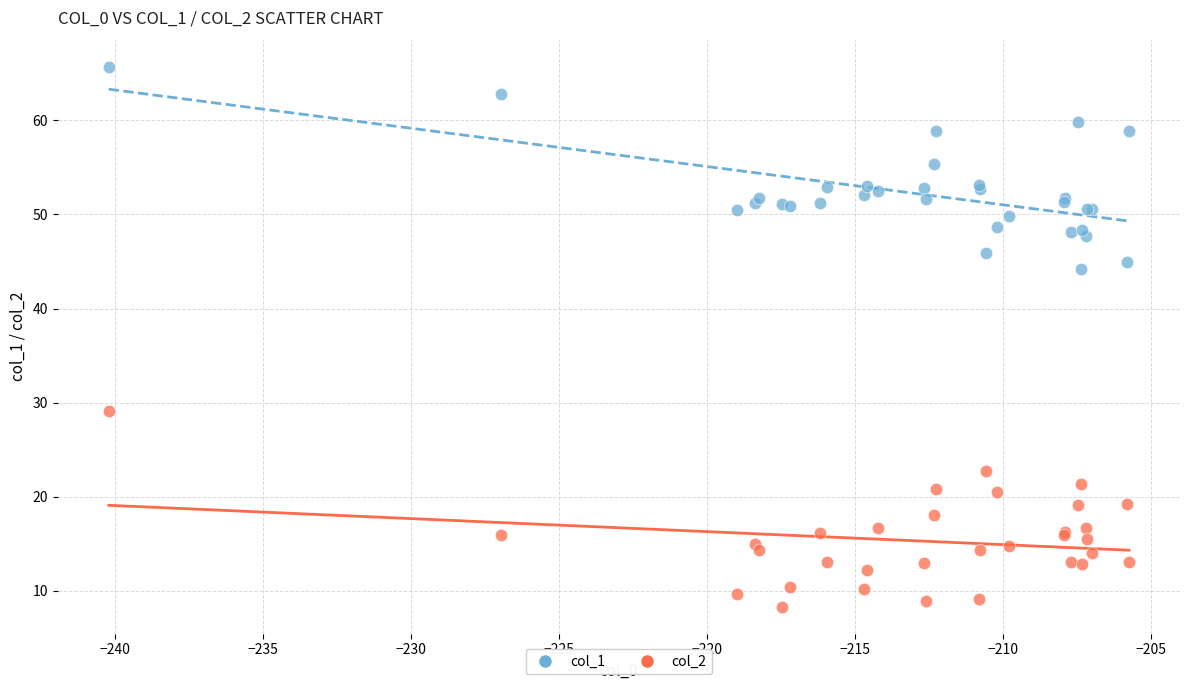

Across all series, what Y value is closest to 37?

44.2